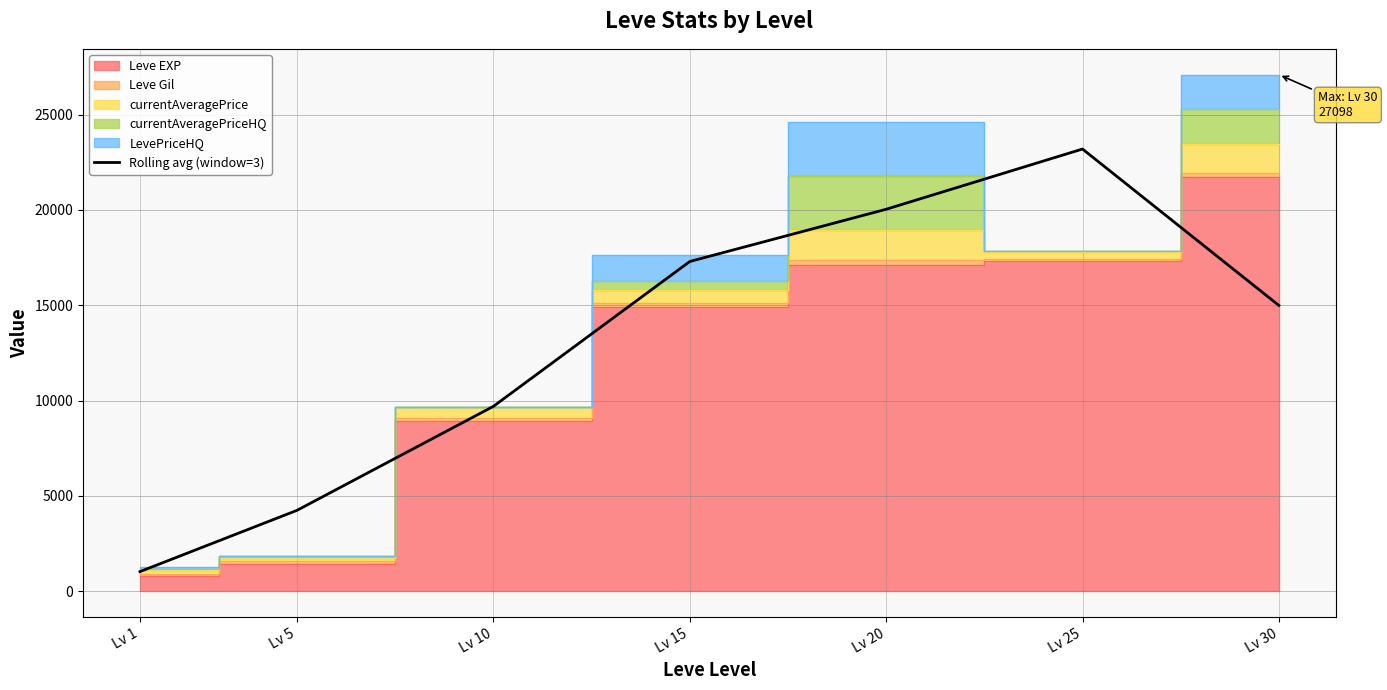

What is the average value?

12924.0